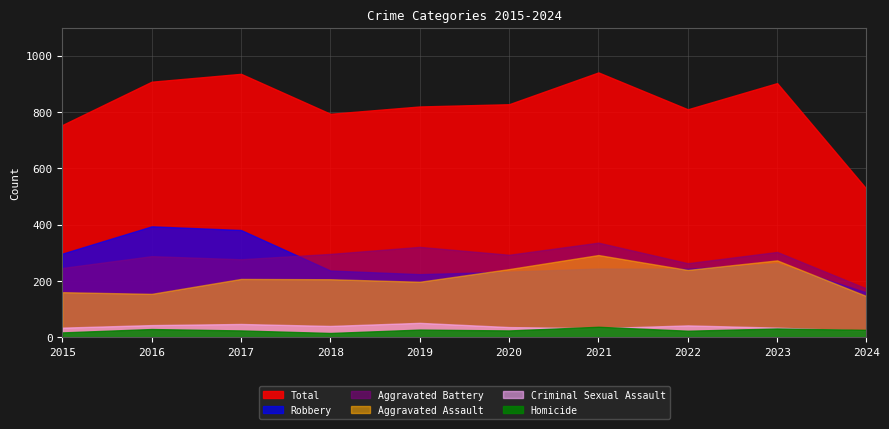

What is the average value of the Robbery series?

267